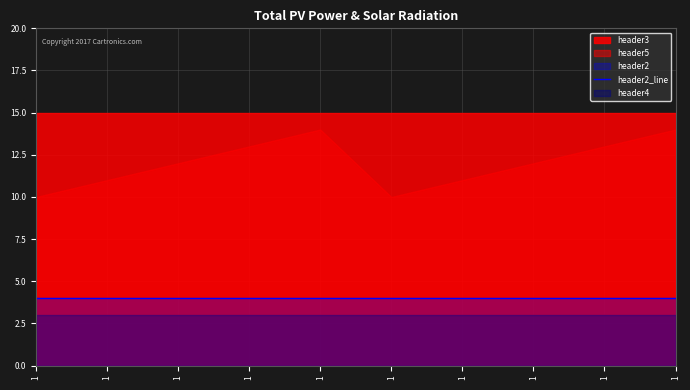

What value does the header4 series have at 1?

3